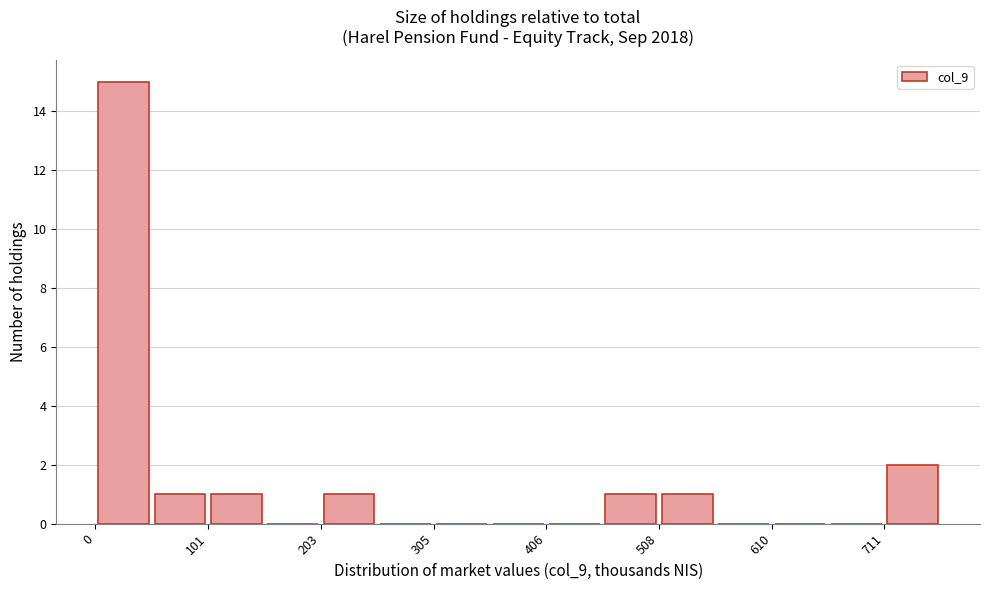

Read against the x-axis, roughly where is the centre of the tallest bar?

20